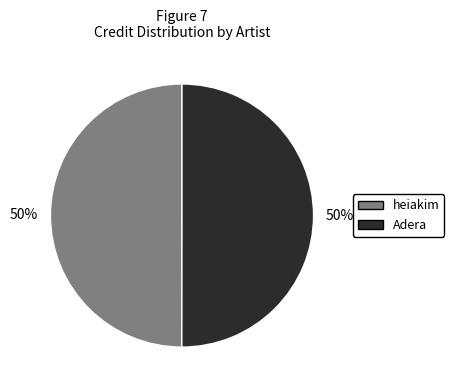

To the nearest percent, what portion does Adera represent?

50%